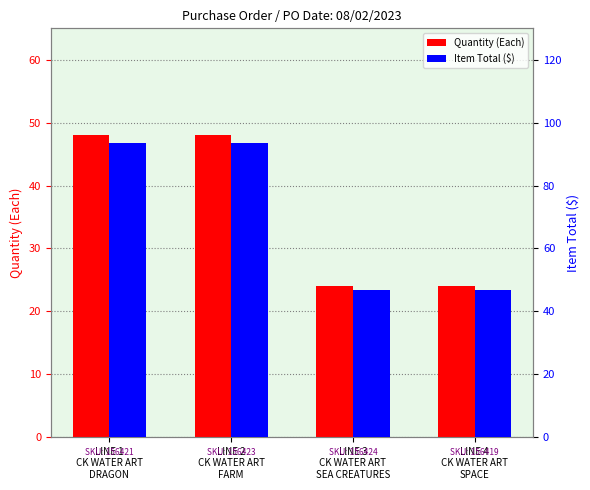

What are all the series names shown in the legend?

Quantity (Each), Item Total ($)